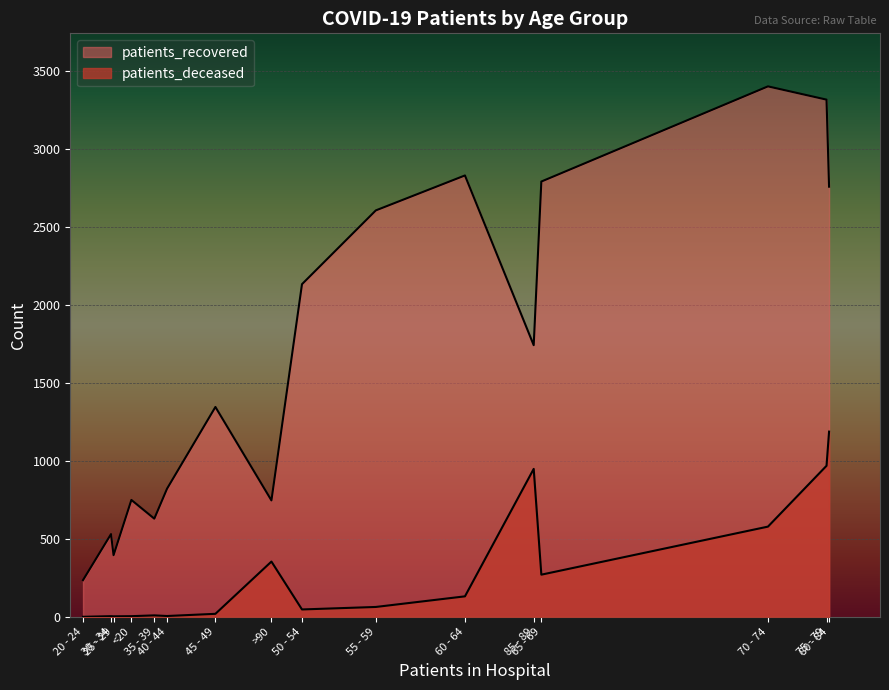

Which category has the highest value across all series?

70 - 74